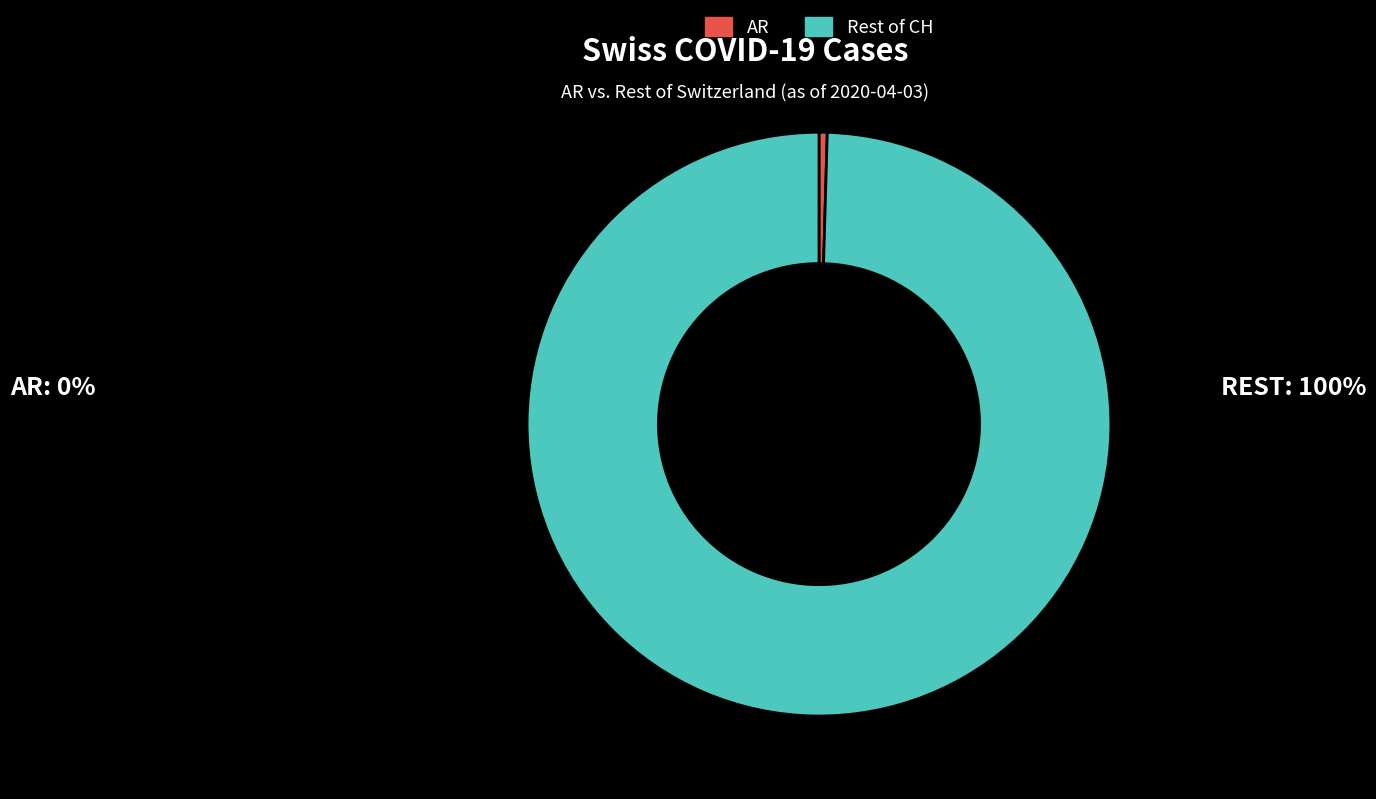

Do Rest of CH and AR together represent more than half of the pie?

Yes